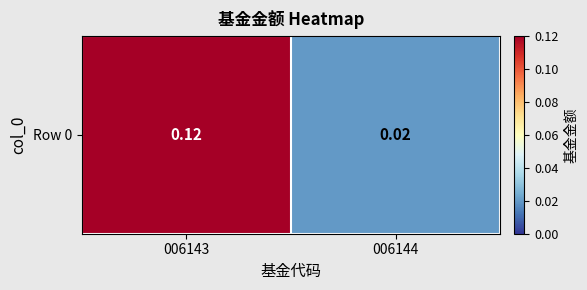

What is the change in value from 006143 to 006144?

-0.1